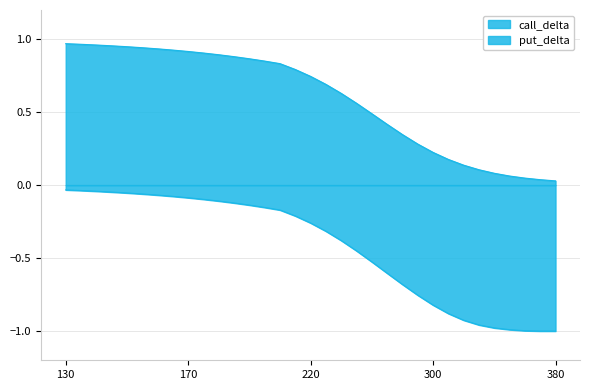

Reading right to left, transcribe all the data shown in this chart.

call_delta: 0.0	0.0	0.0	0.1	0.1	0.1	0.1	0.2	0.2	0.3	0.3	0.4	0.5	0.6	0.6	0.7	0.7	0.8	0.8	0.8	0.9	0.9	0.9	0.9	0.9	0.9	0.9	0.9	0.9	1.0	1.0	1.0	1.0
put_delta: -1.0	-1.0	-1.0	-1.0	-1.0	-1.0	-0.9	-0.9	-0.8	-0.8	-0.7	-0.6	-0.5	-0.5	-0.4	-0.3	-0.3	-0.2	-0.2	-0.2	-0.1	-0.1	-0.1	-0.1	-0.1	-0.1	-0.1	-0.1	-0.1	-0.0	-0.0	-0.0	-0.0